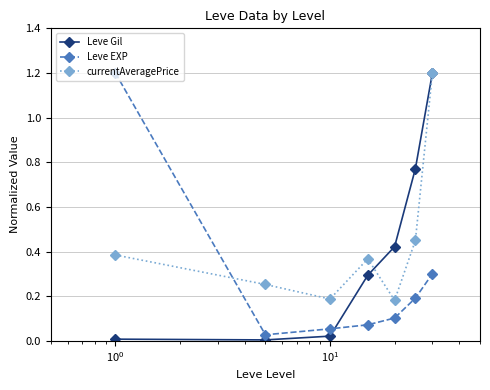

True or false: currentAveragePrice has more than 0 interior local peaks.

True